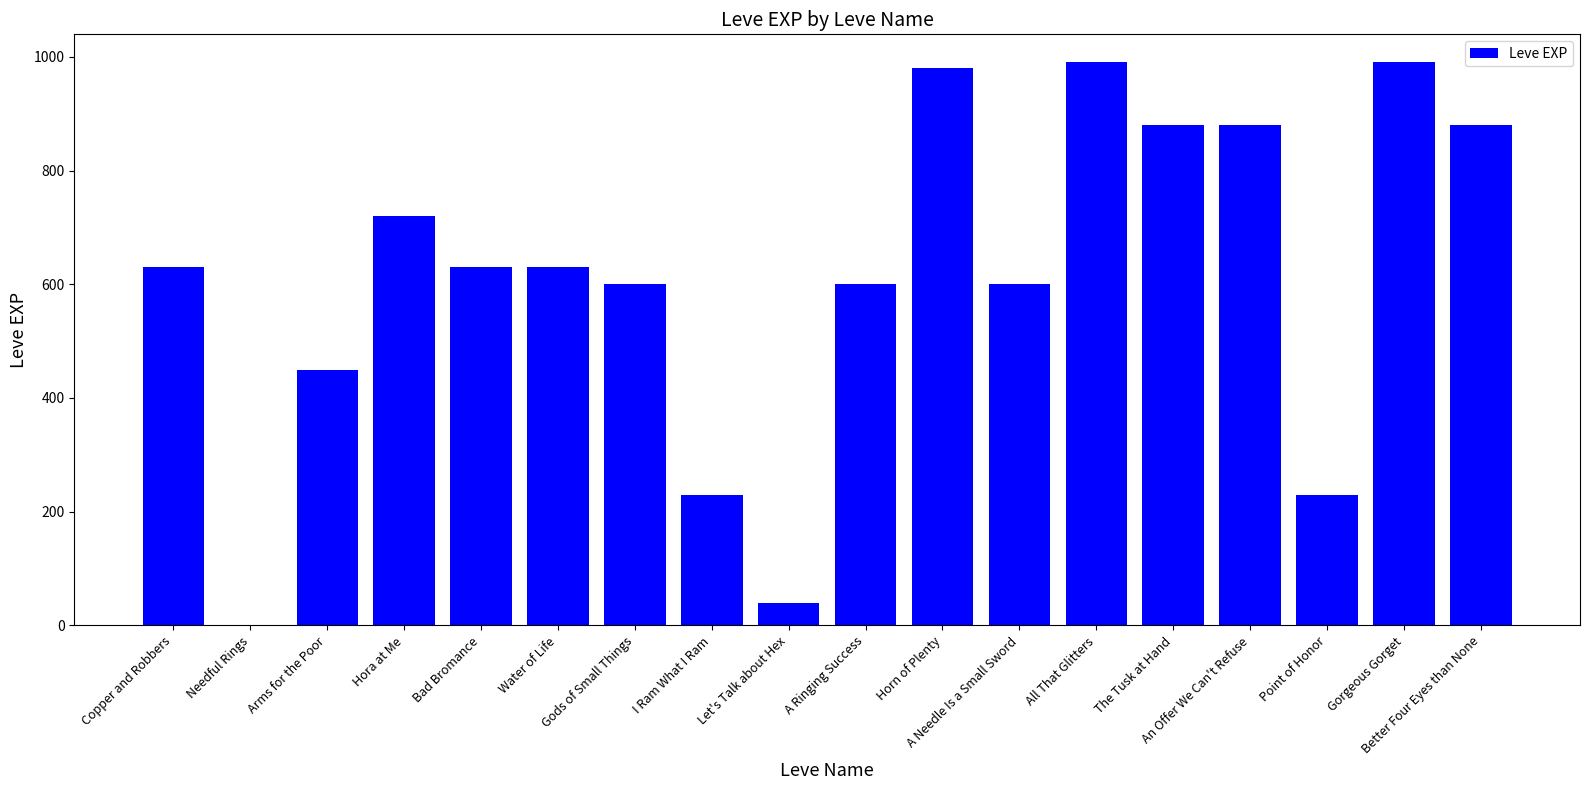

What is the average value?

609